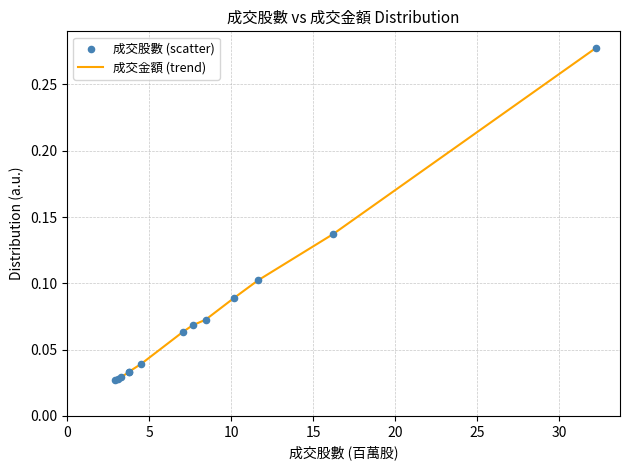

How many lines are shown in the chart?

1